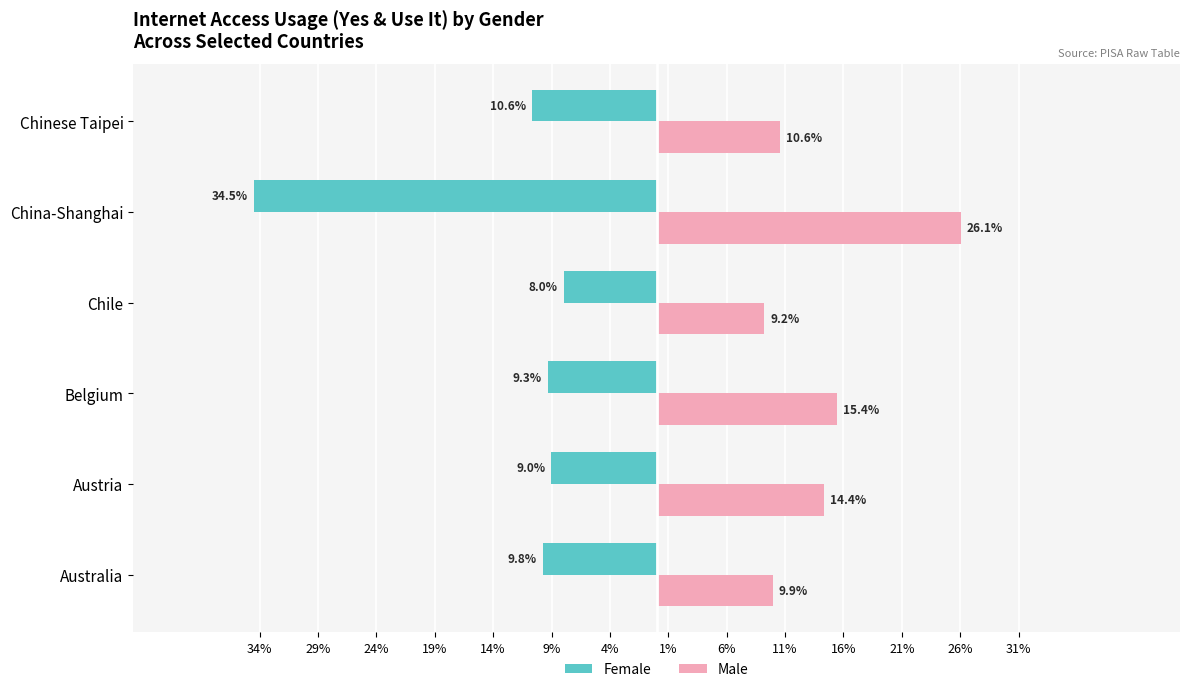

How many bars are there in each group?

2